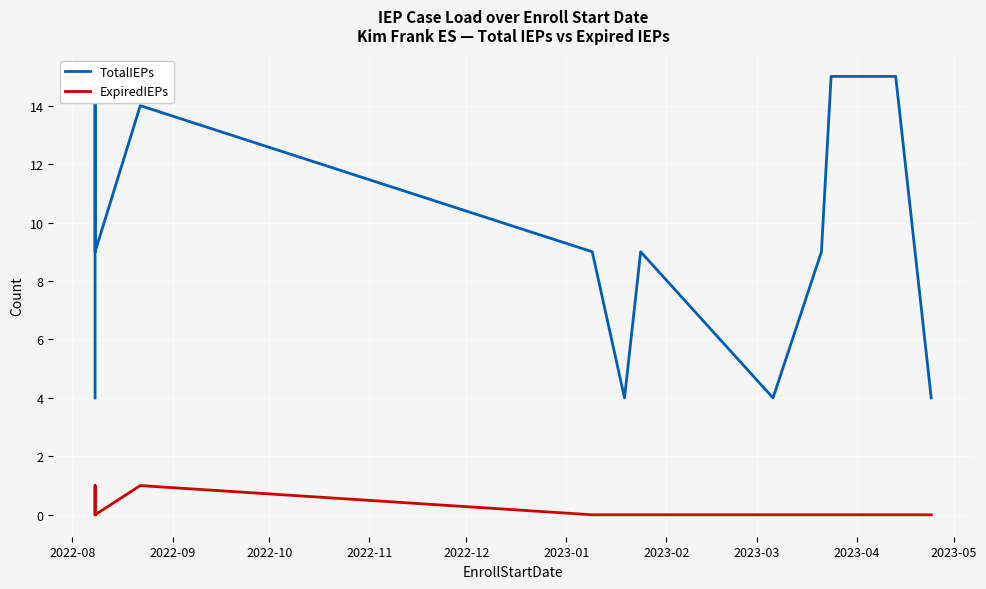

Which series has the largest total across all categories?

TotalIEPs